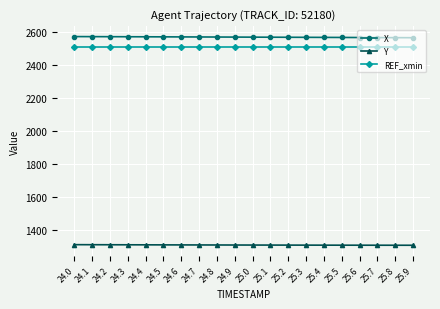

What is the value of the X point at the 2nd from the left?

2571.2